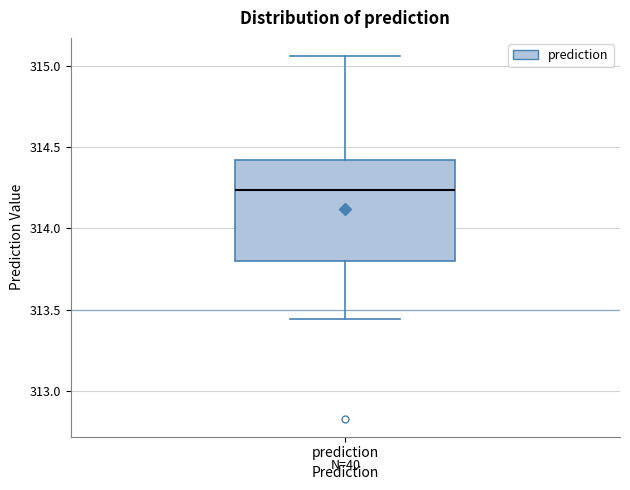

Read this box plot against the y-axis: the position of the median line, the range covered by the box, and the ends of both whiskers. The values are not printed on the chart, so give them approximately, as read against the axis.

median 314.25, box 313.80 to 314.40, whiskers 313.45 to 315.05